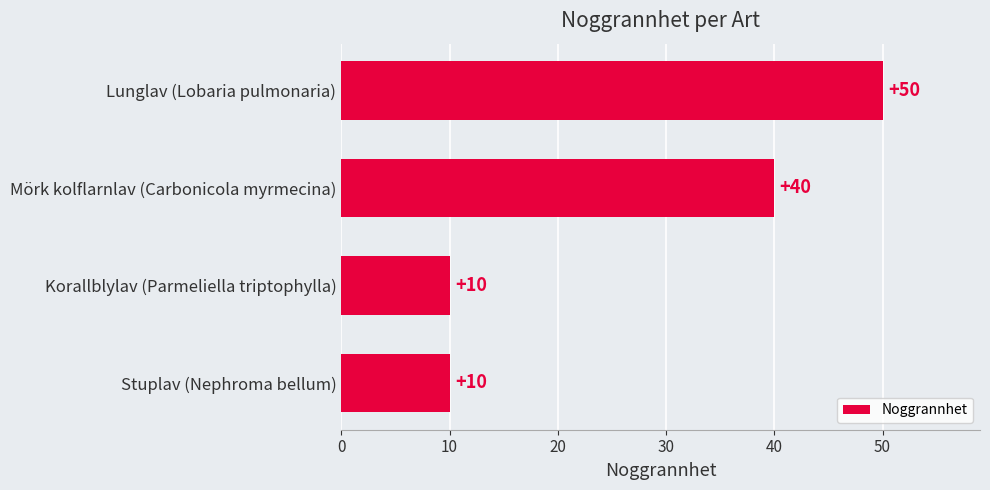

Which has a higher value, Lunglav (Lobaria pulmonaria) or Korallblylav (Parmeliella triptophylla)?

Lunglav (Lobaria pulmonaria)